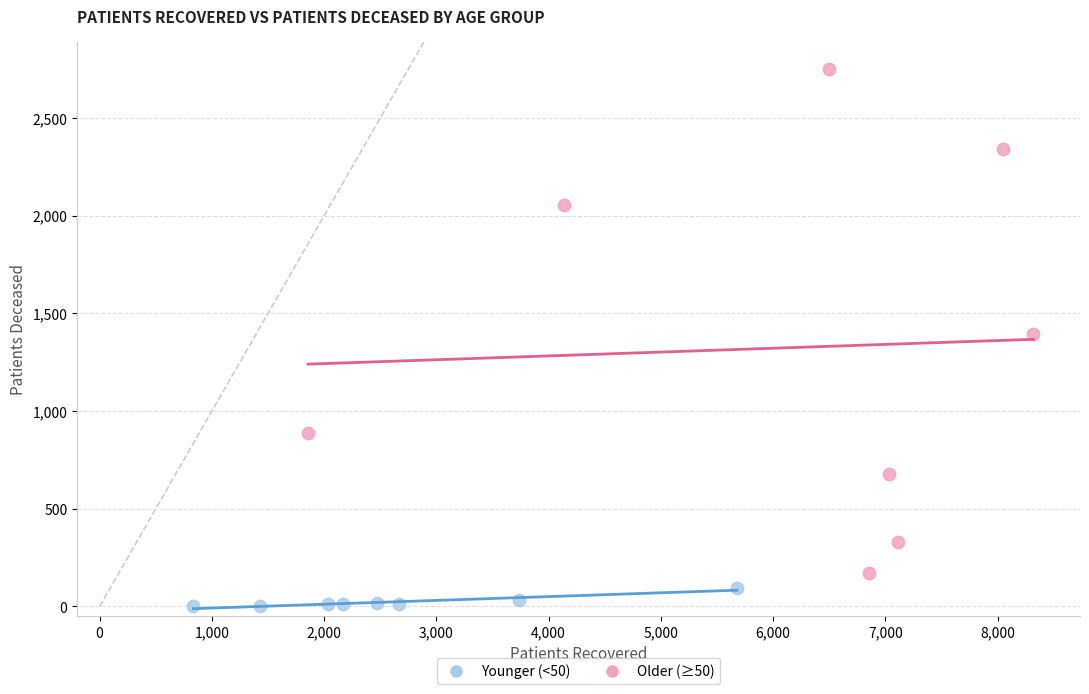

Which series reaches the maximum Y coordinate?

Older (≥50)